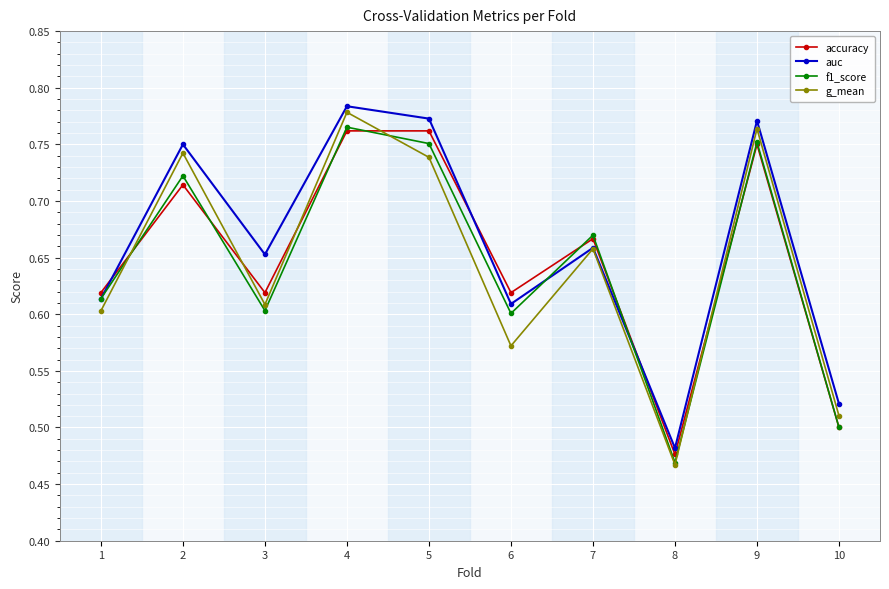

What are all the series names shown in the legend?

accuracy, auc, f1_score, g_mean